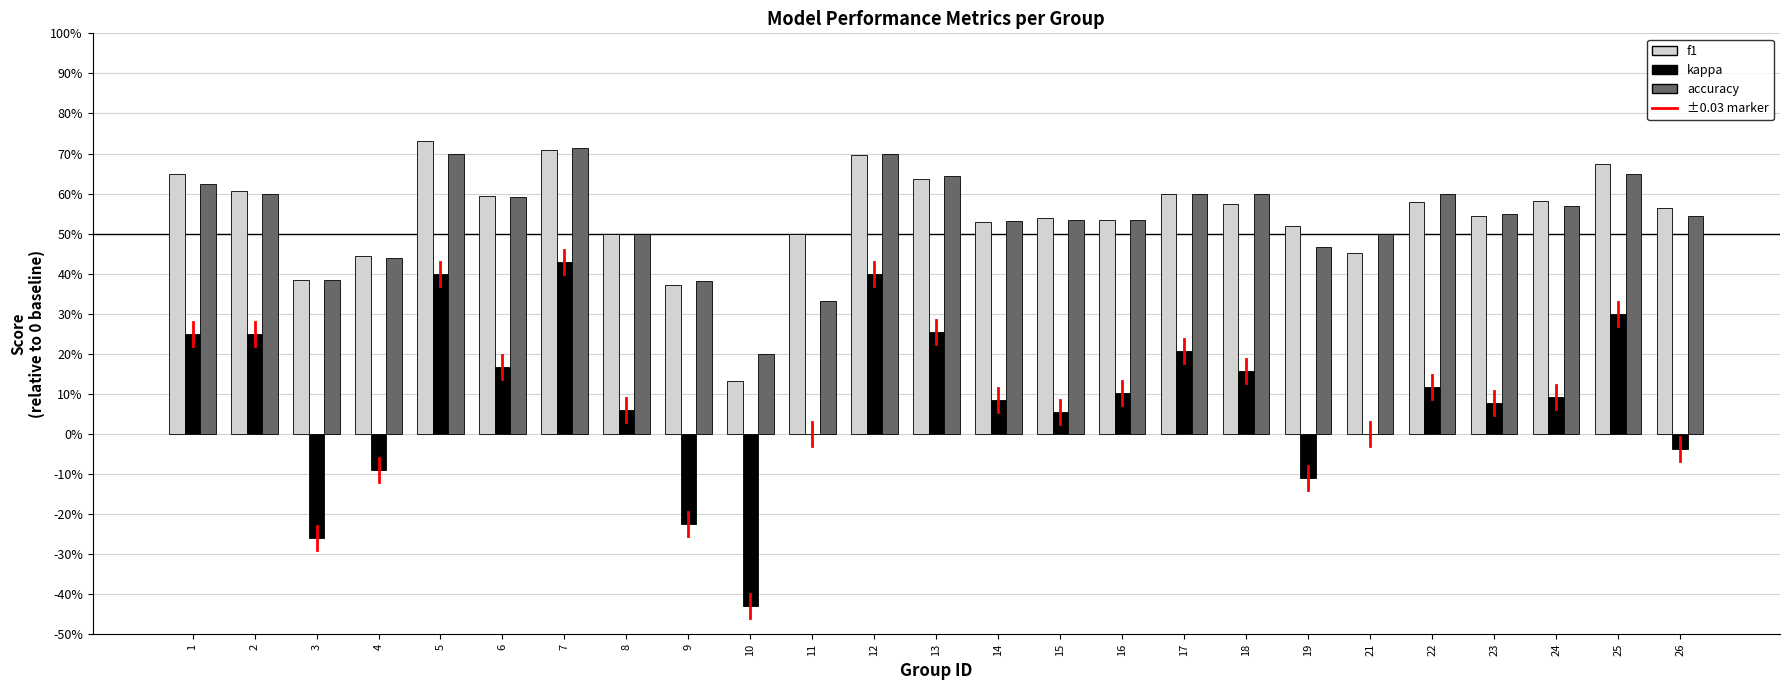

Are the bars horizontal?

No